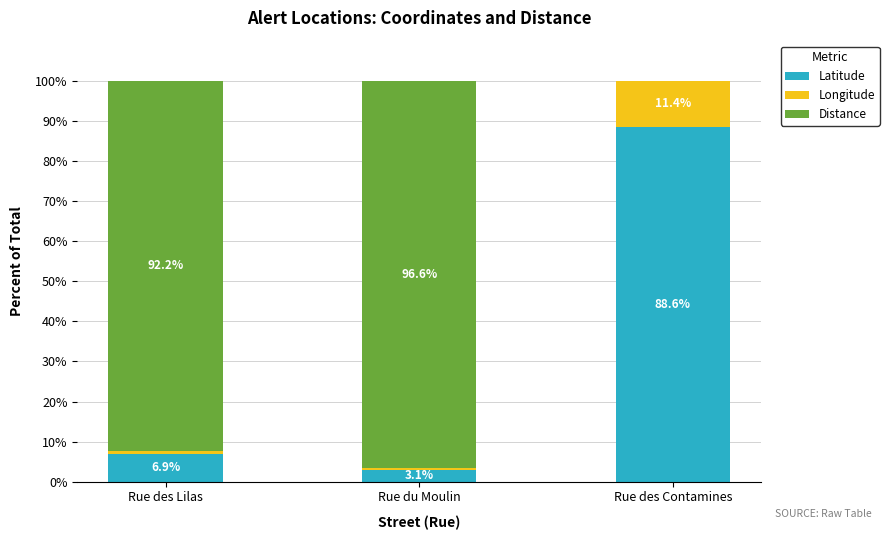

What is the approximate value of Latitude at Rue des Contamines?

88.6